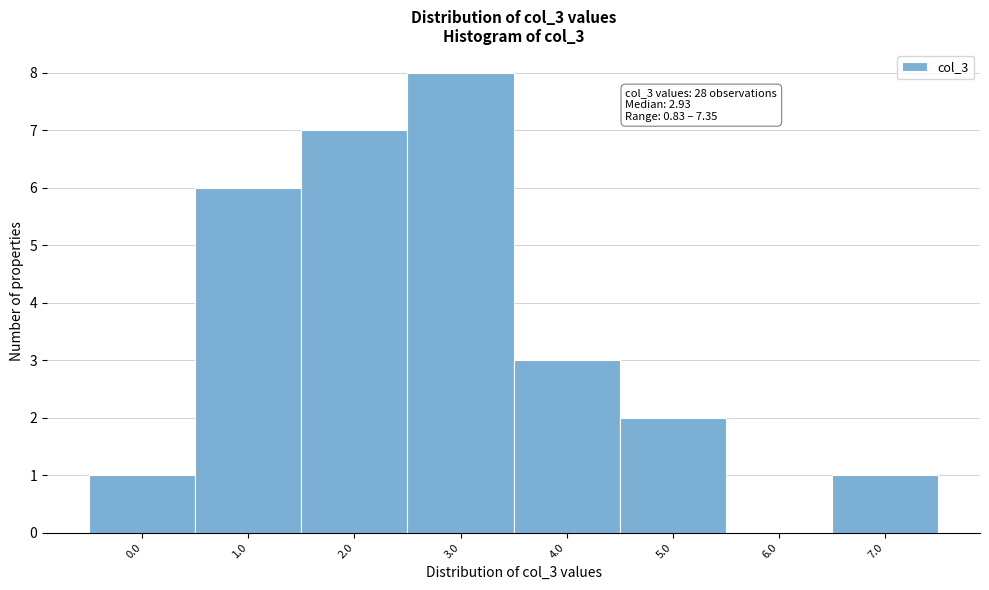

Reading left to right, transcribe all the data shown in this chart.

0.0=1	1.0=6	2.0=7	3.0=8	4.0=3	5.0=2	6.0=0	7.0=1